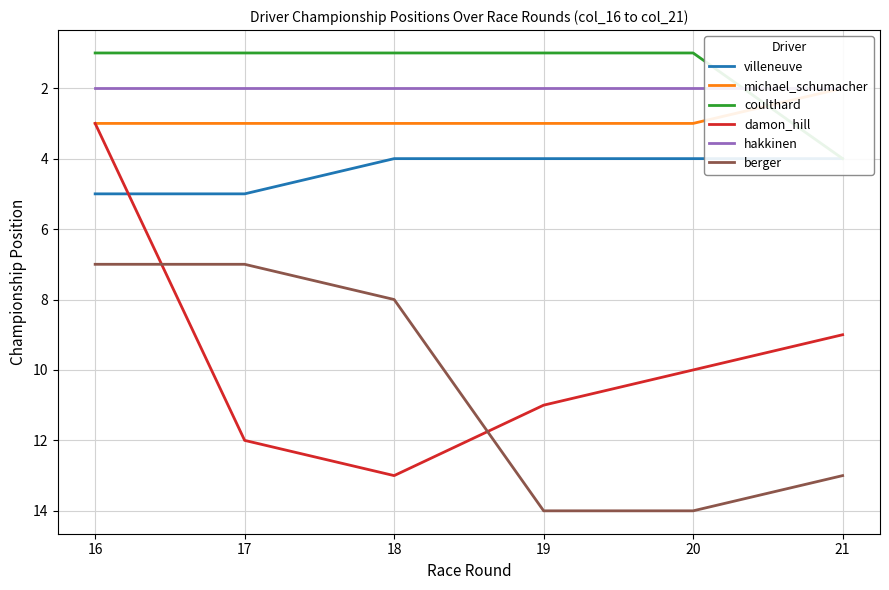

What is the total value across all series at 16?

21